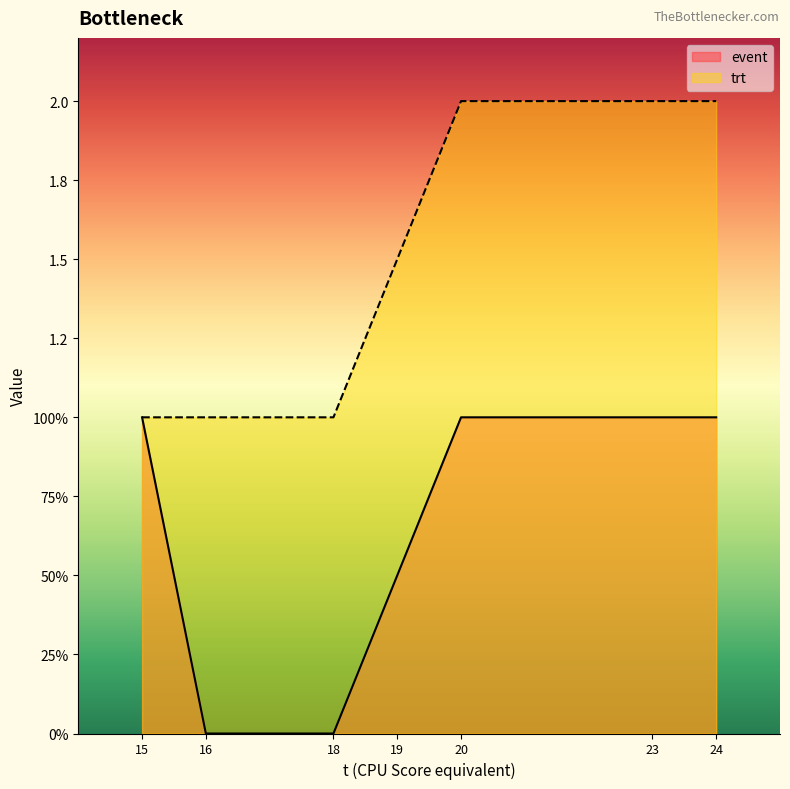

At which label does event reach its minimum?

16